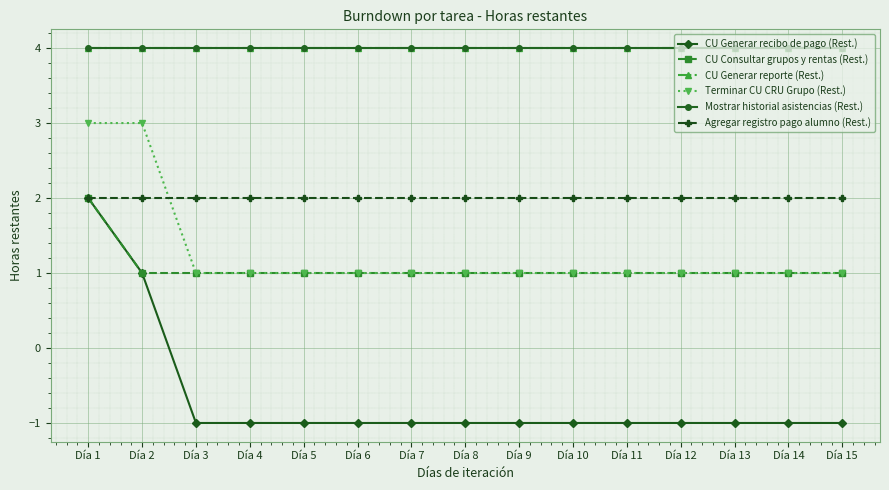

Which has a higher value, Día 13 or Día 12?

Día 13